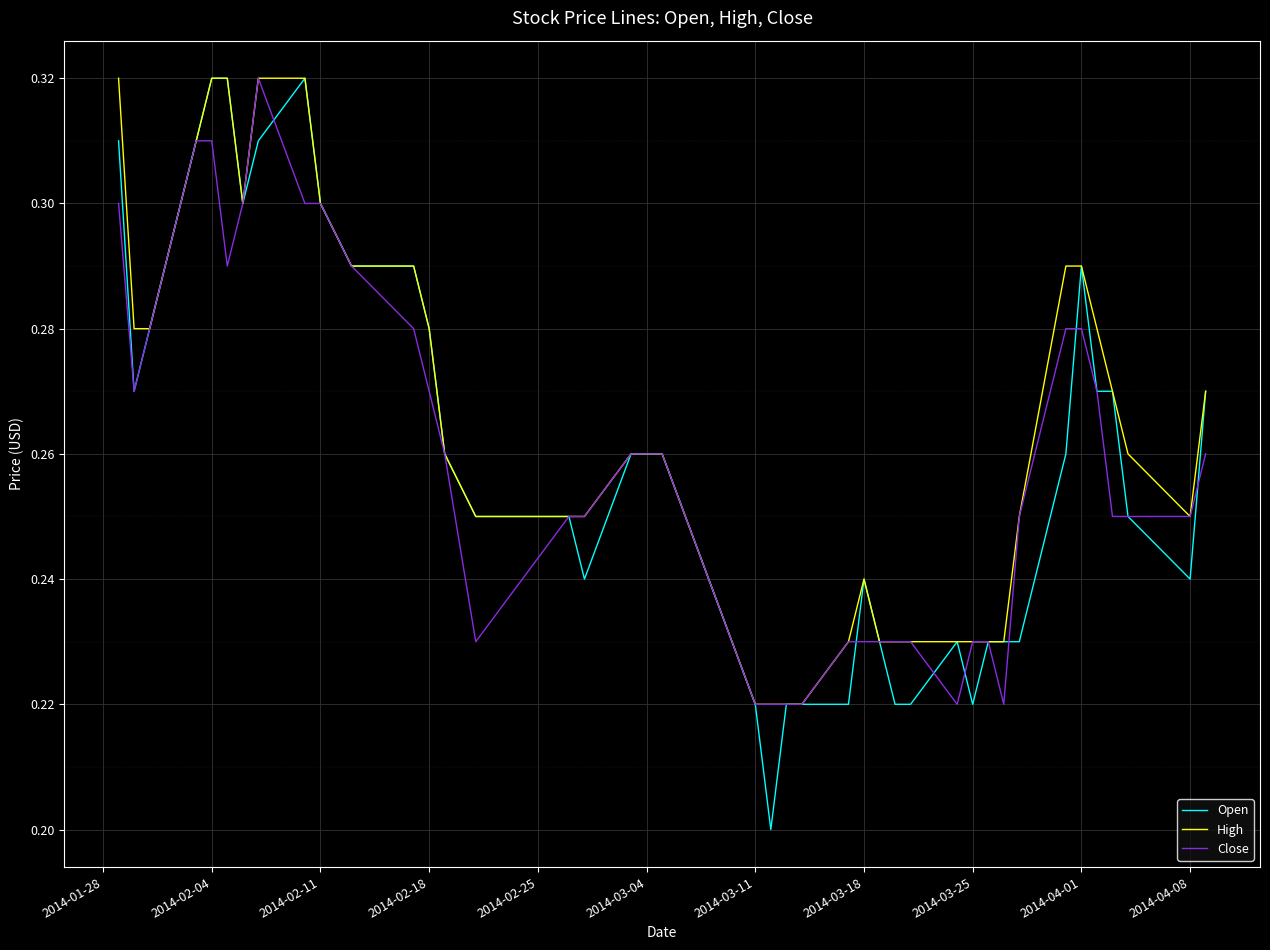

Which series has the widest spread of values?

Open